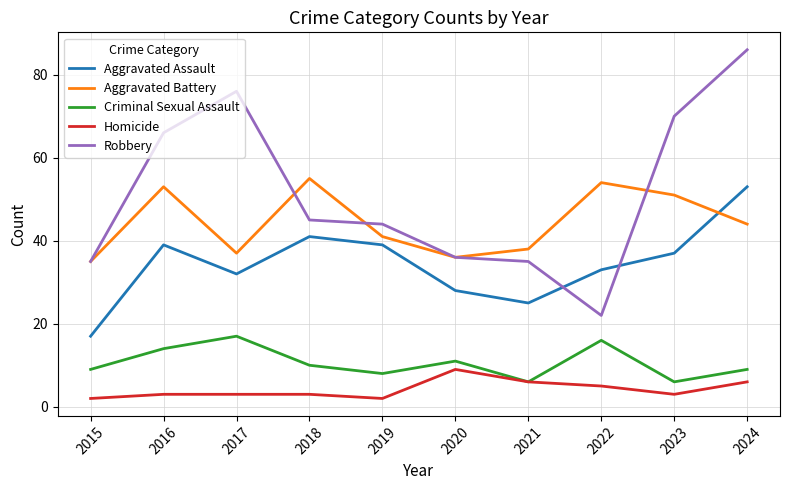

Which series changed the most between 2015 and 2017?

Robbery